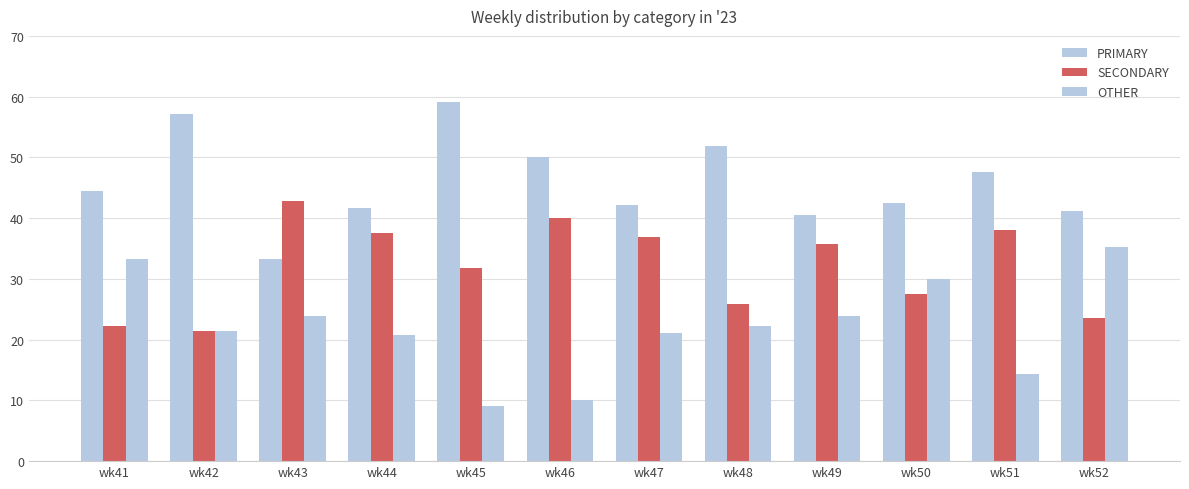

Are the bars horizontal?

No